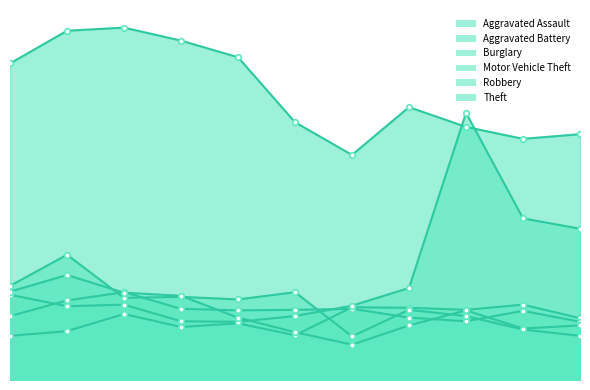

What is the difference between the highest and lowest values at 2020?

410